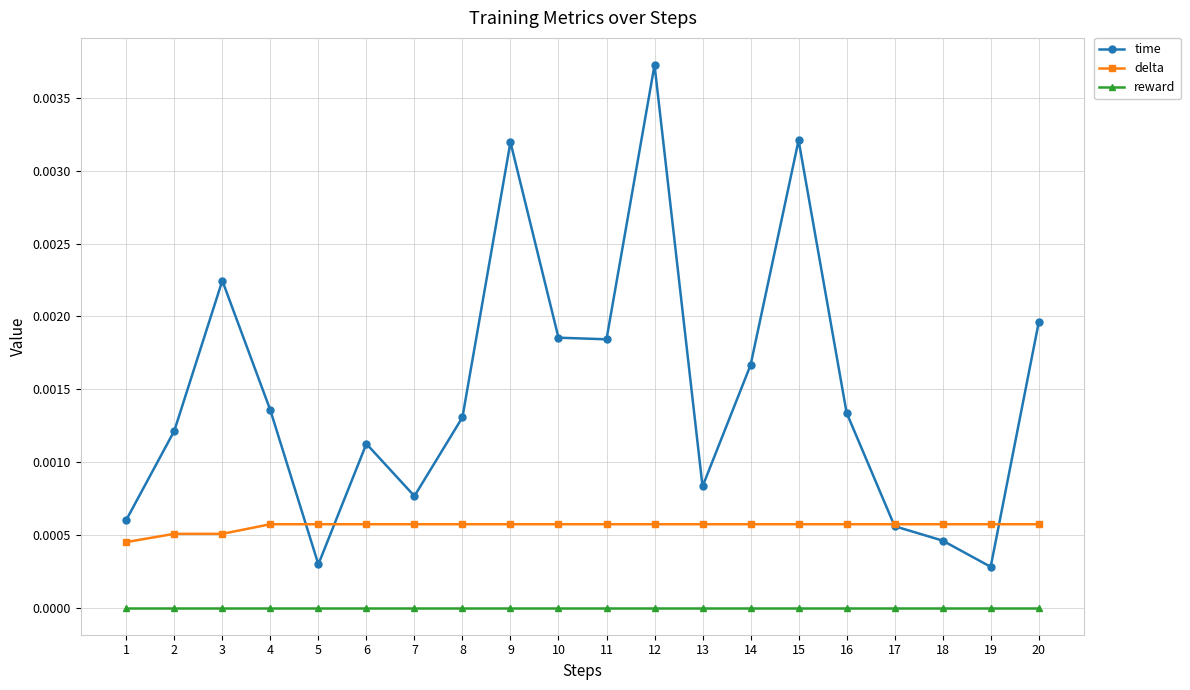

Between 7 and 16, which series saw the biggest shift?

time